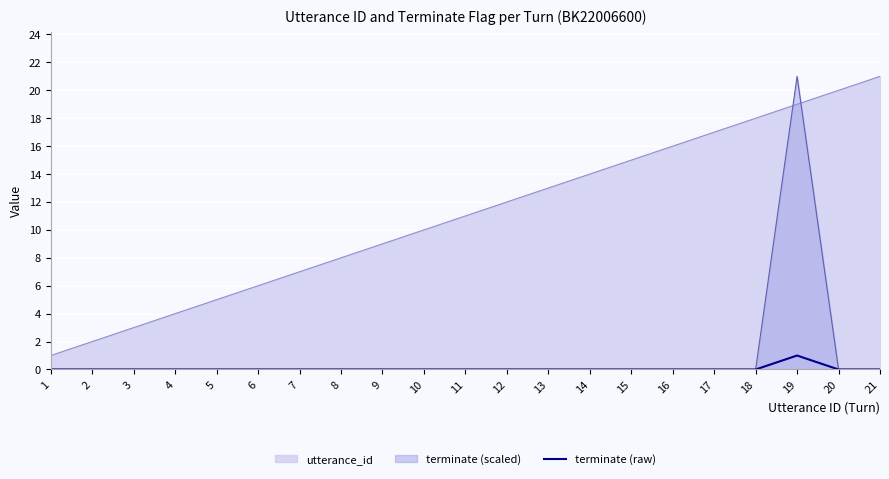

True or false: terminate (raw) and utterance_id cross at least once.

False